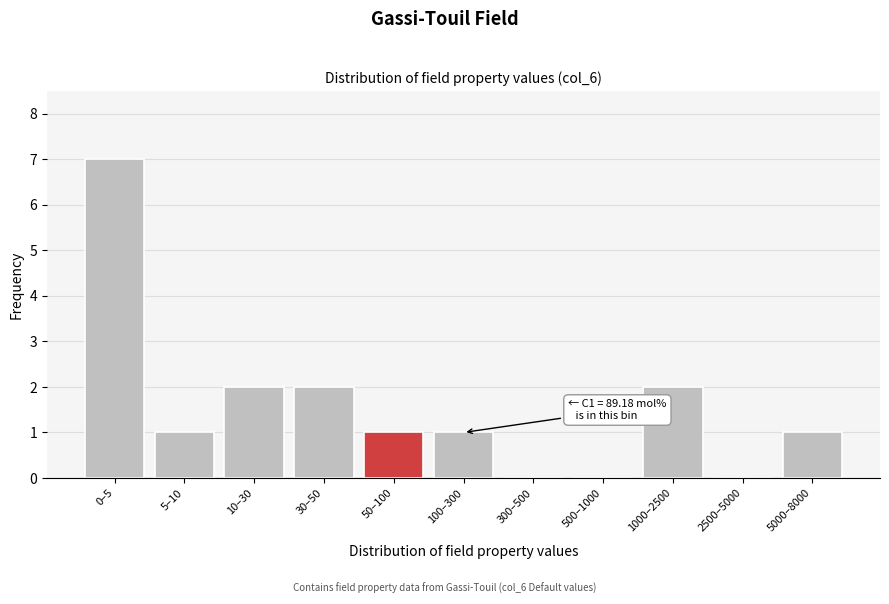

What is the greatest value displayed?

7